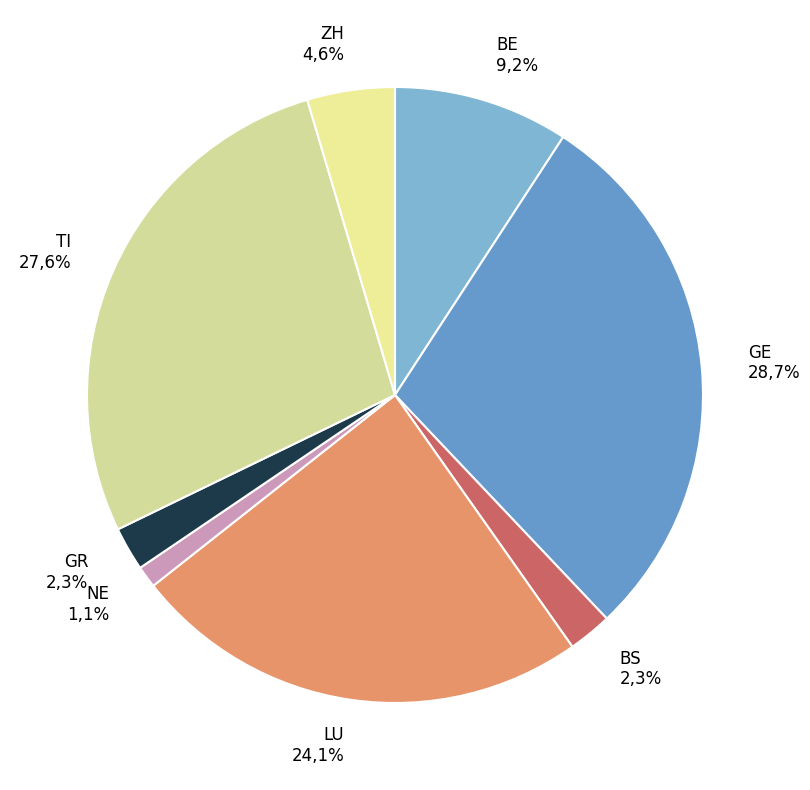

To the nearest percent, what is the average slice percentage?

12%